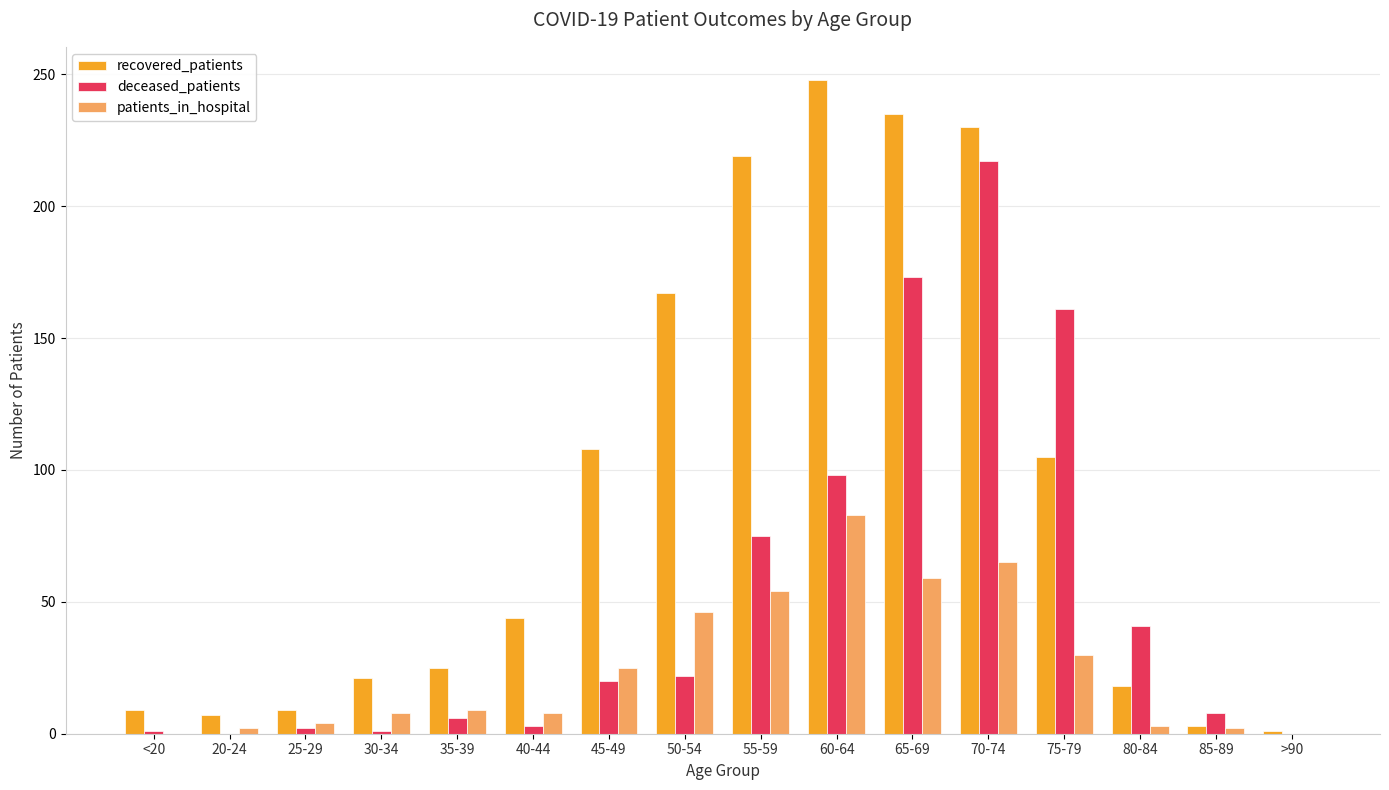

At which category is the sum across all series the highest?

70-74